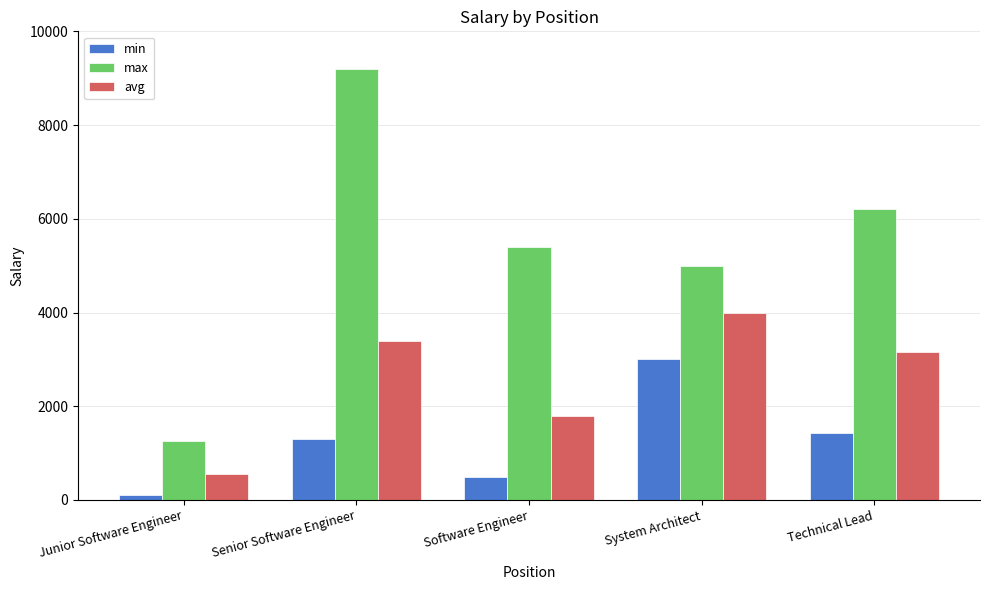

Rank the series by their maximum value, from lowest to highest.

min, avg, max